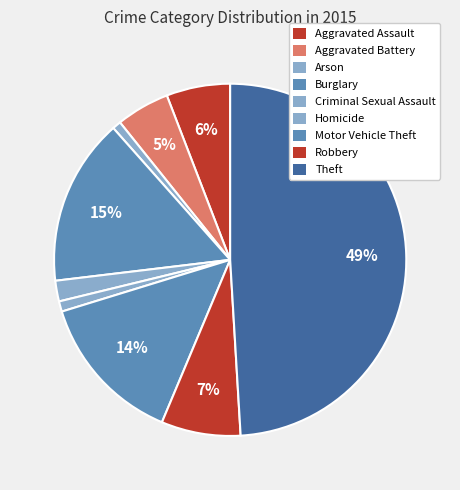

Which slice is the largest?

Theft